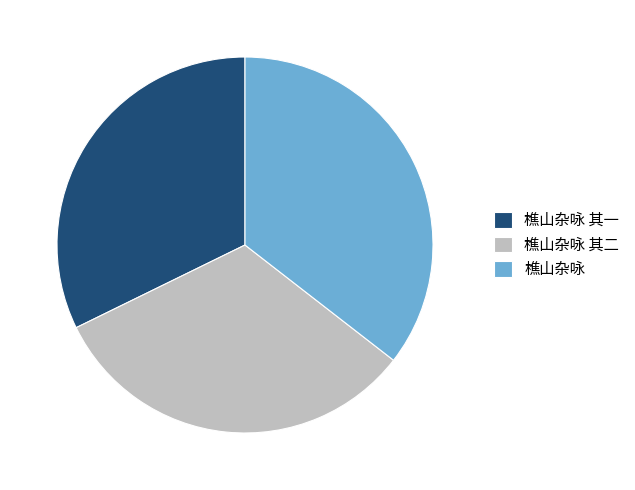

What is the ratio of the value at 樵山杂咏 其二 to the value at 樵山杂咏?

0.9